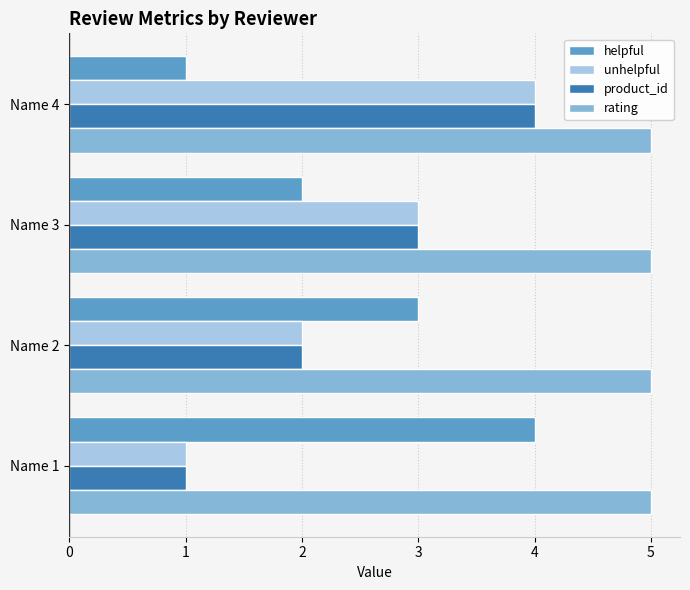

At which category is the sum across all series the highest?

Name 4